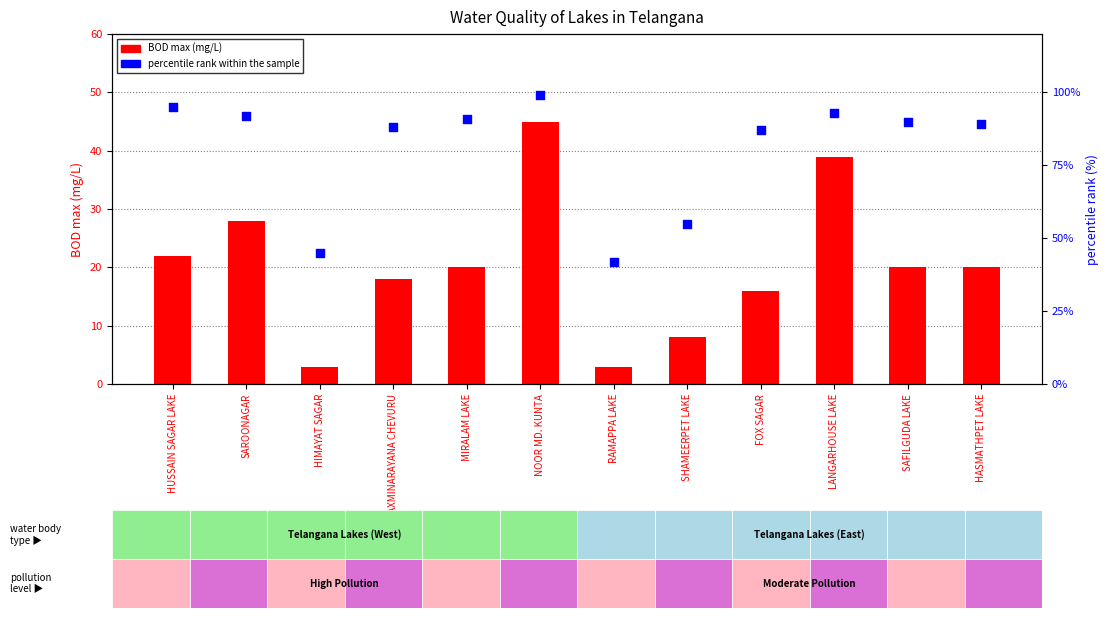

At which category is the sum across all series the highest?

NOOR MD. KUNTA